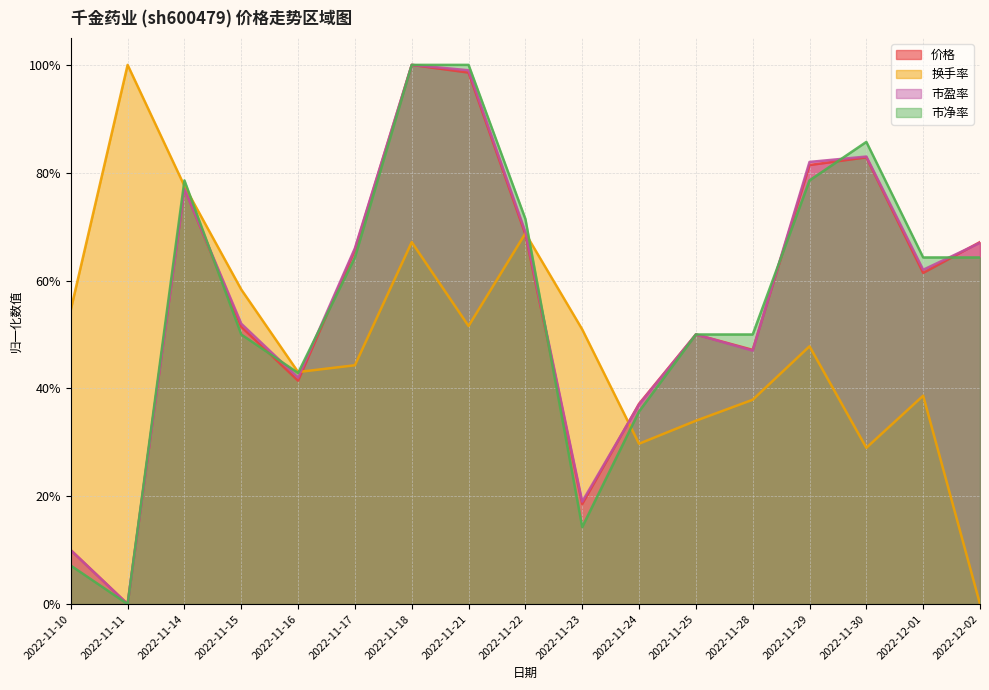

At which category is the sum across all series the highest?

2022-11-18